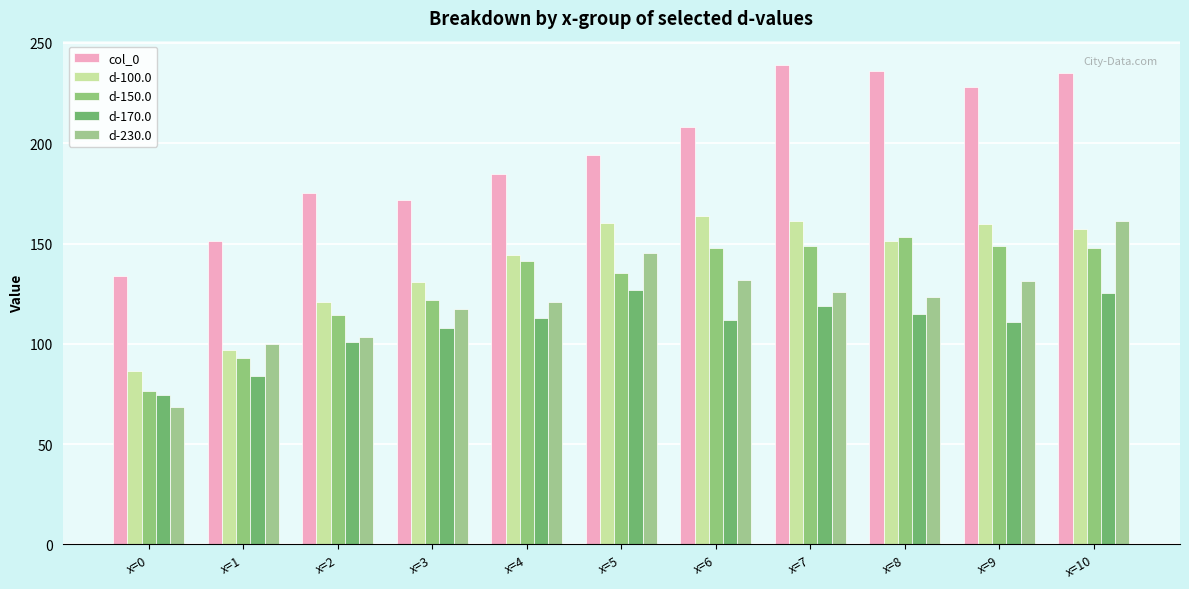

Reading left to right, transcribe all the data shown in this chart.

col_0: x=0=133.8	x=1=151.5	x=2=175.2	x=3=171.6	x=4=184.8	x=5=194.3	x=6=208.3	x=7=239.2	x=8=236.1	x=9=227.9	x=10=235.1
d-100.0: x=0=86.6	x=1=97.1	x=2=121.0	x=3=130.8	x=4=144.4	x=5=160.2	x=6=163.5	x=7=161.5	x=8=151.5	x=9=159.6	x=10=157.5
d-150.0: x=0=76.6	x=1=92.8	x=2=114.5	x=3=121.9	x=4=141.5	x=5=135.2	x=6=147.8	x=7=148.6	x=8=153.5	x=9=148.9	x=10=147.8
d-170.0: x=0=74.7	x=1=84.1	x=2=100.9	x=3=108.0	x=4=112.8	x=5=126.8	x=6=112.0	x=7=118.7	x=8=115.1	x=9=110.9	x=10=125.2
d-230.0: x=0=68.7	x=1=100.0	x=2=103.3	x=3=117.5	x=4=120.7	x=5=145.3	x=6=132.1	x=7=125.7	x=8=123.5	x=9=131.2	x=10=161.2